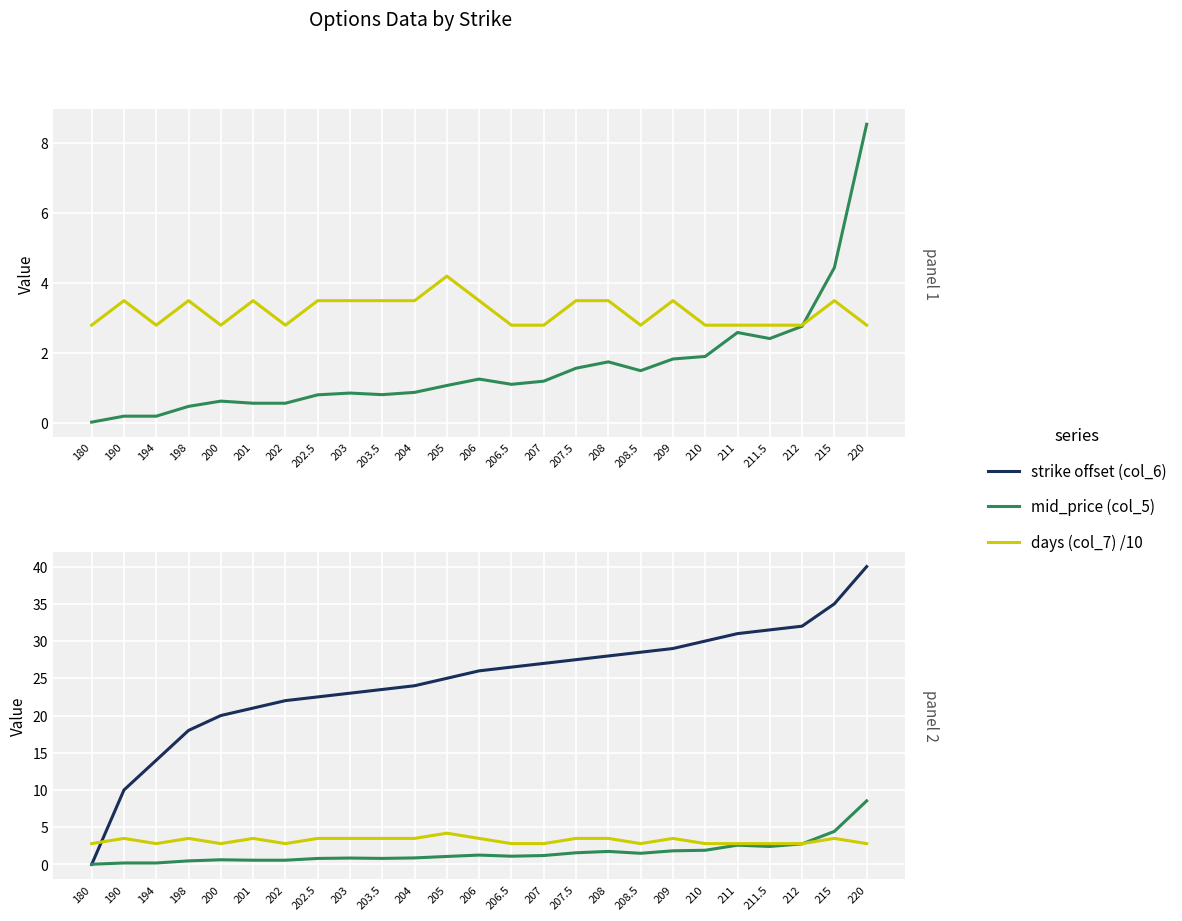

Which category has the highest value in the days (col_7) /10 series?

205